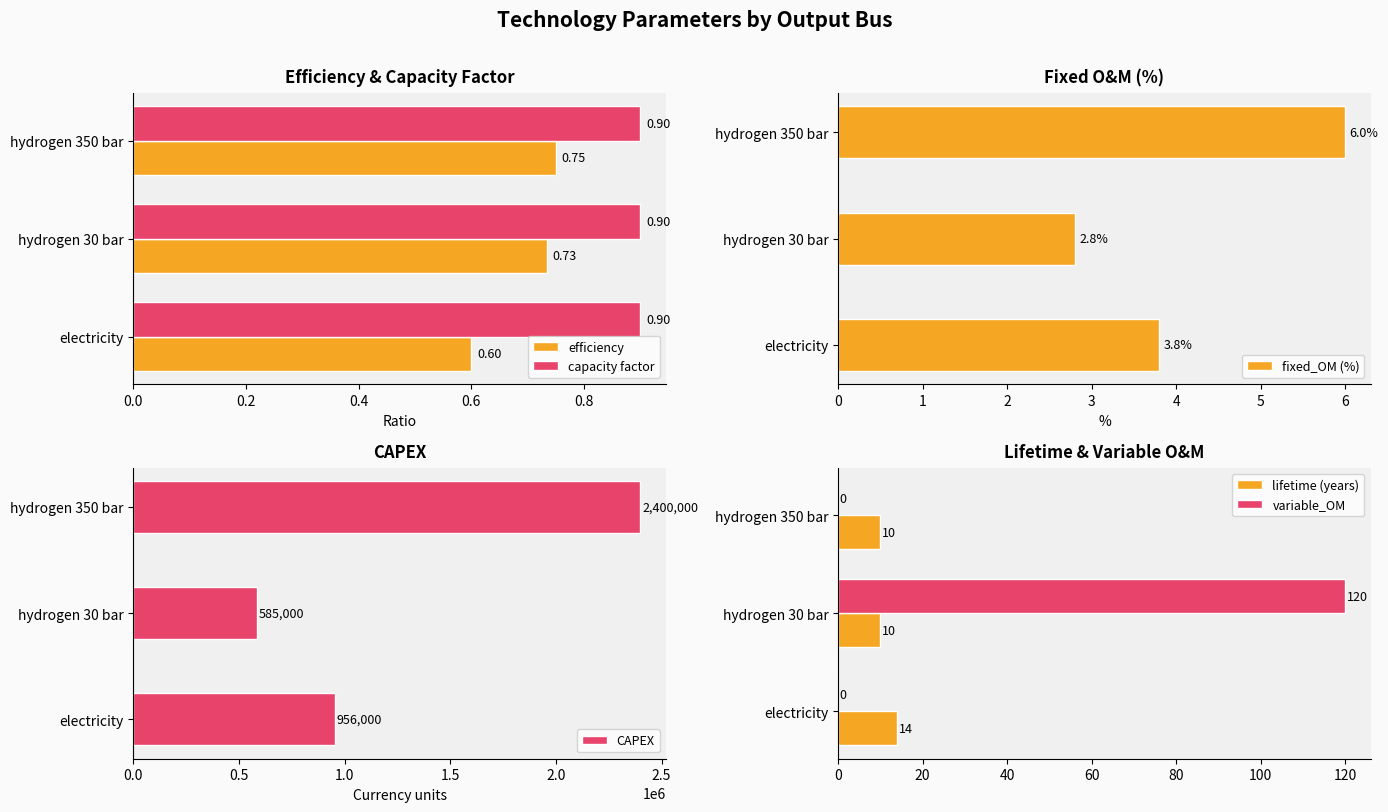

Count the fixed_OM (%) values in the range 2 to 6.

3